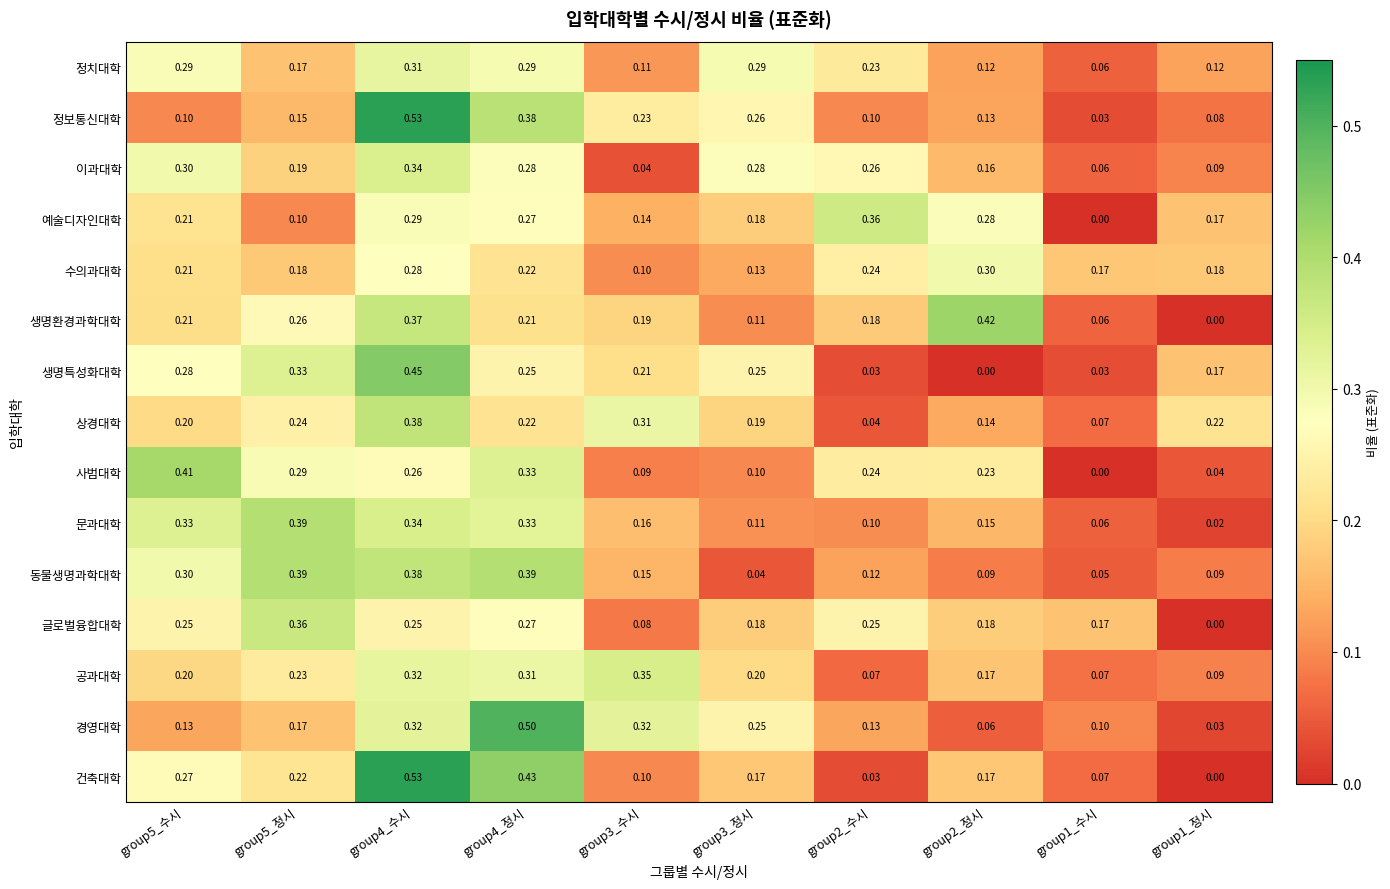

Is the value of 수의과대학 at group5_정시 greater than the value of 예술디자인대학 at group2_정시?

No